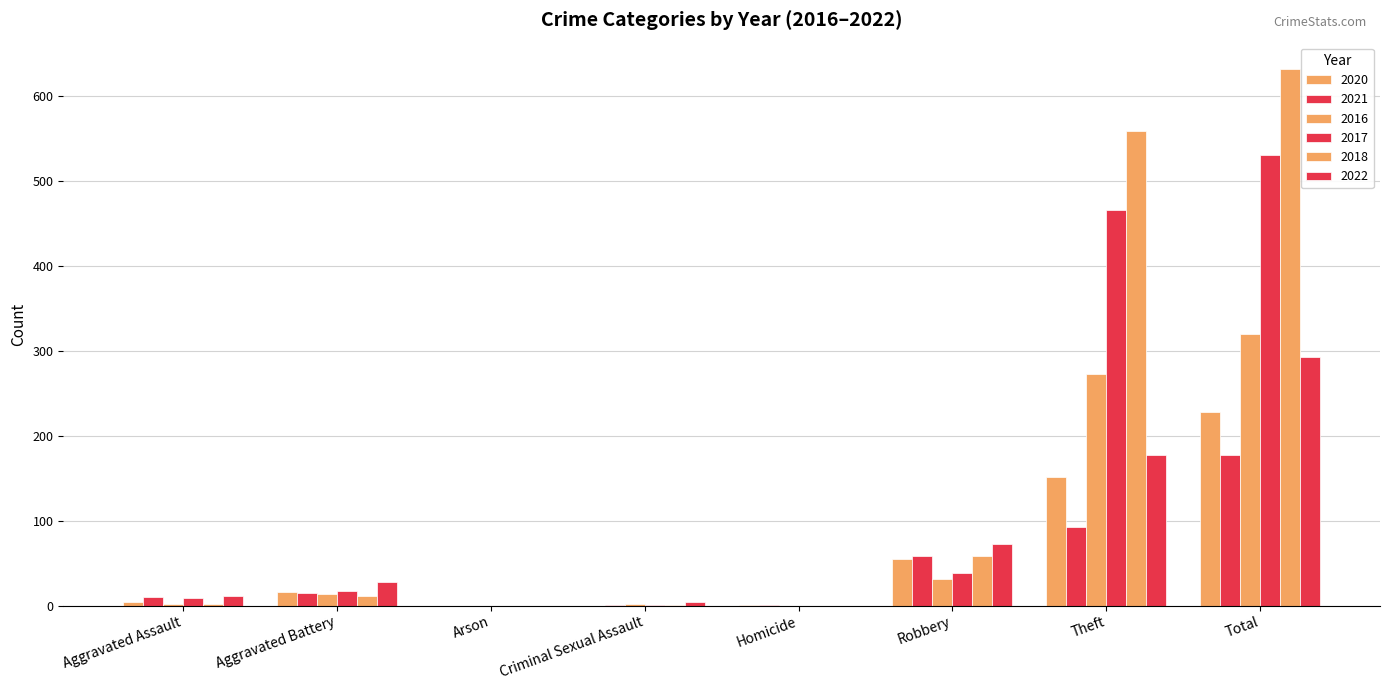

What is the value of the 2020 bar at the 8th from the left?

228